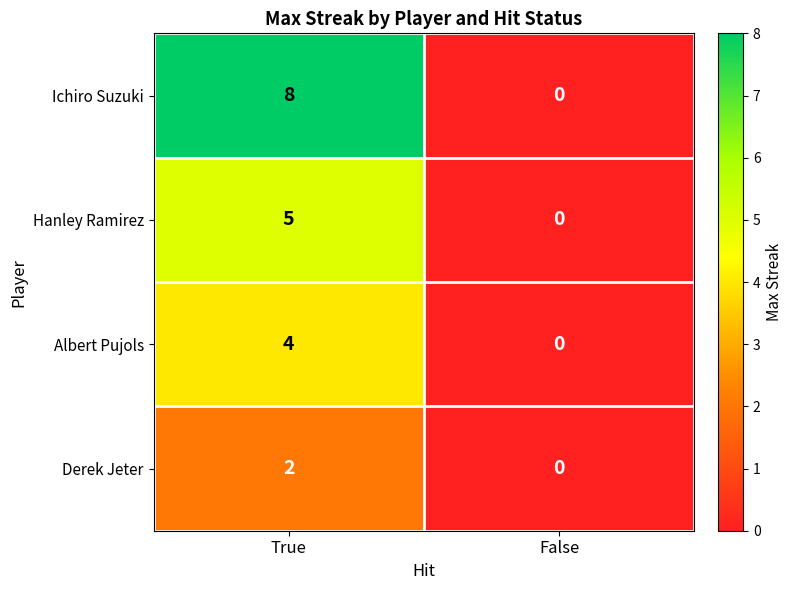

What is the greatest value displayed?

8